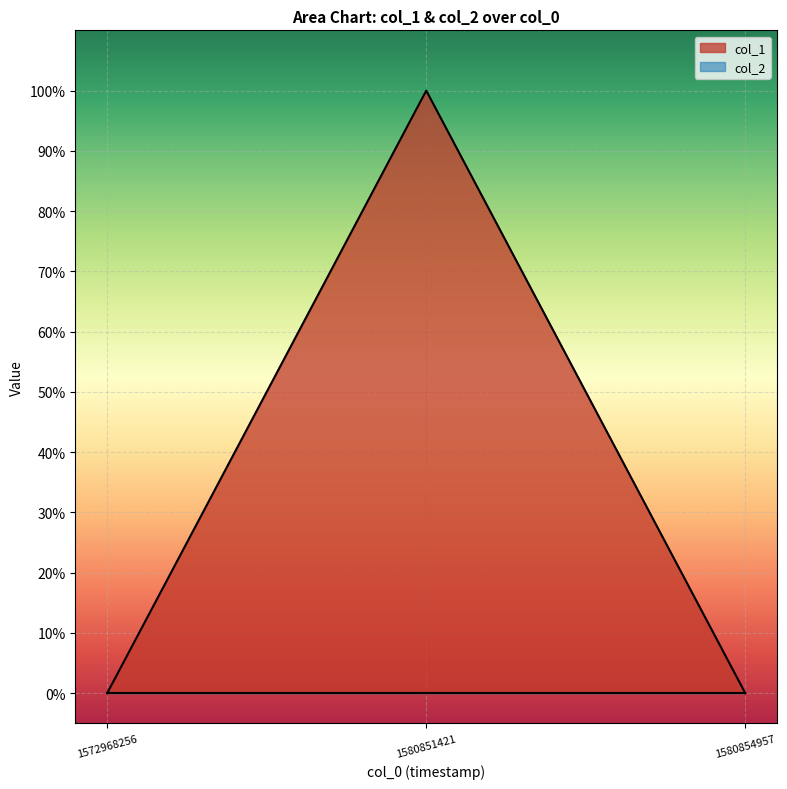

List the labels in order of value, largest first.

1580851421, 1572968256, 1580854957